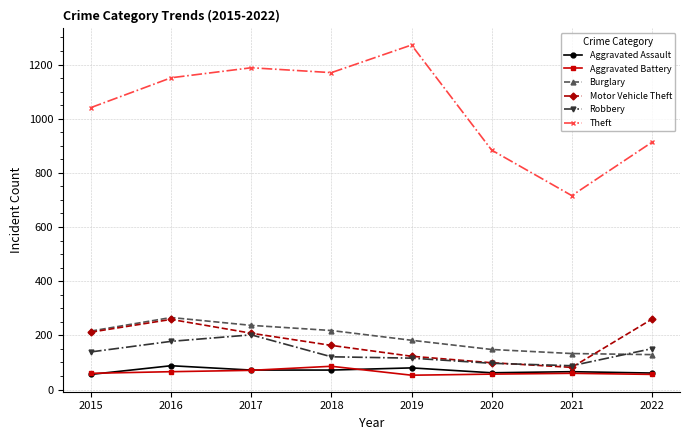

True or false: Robbery and Theft cross at least once.

False